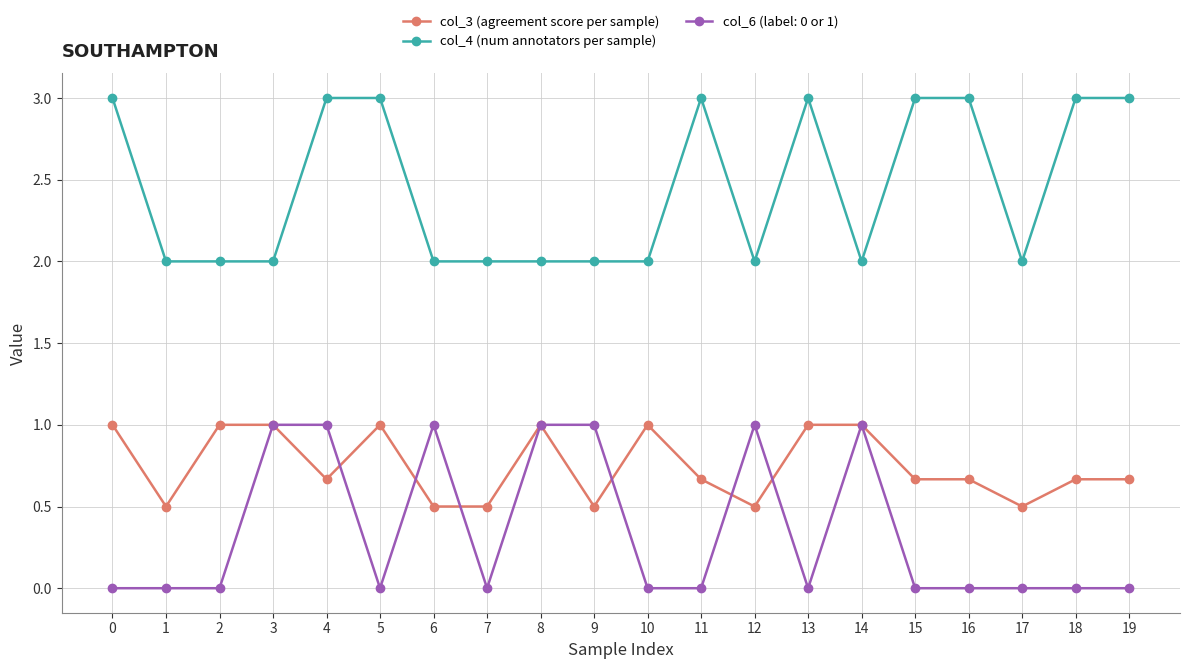

True or false: col_4 (num annotators per sample) has more than 1 points higher than both neighbors.

True